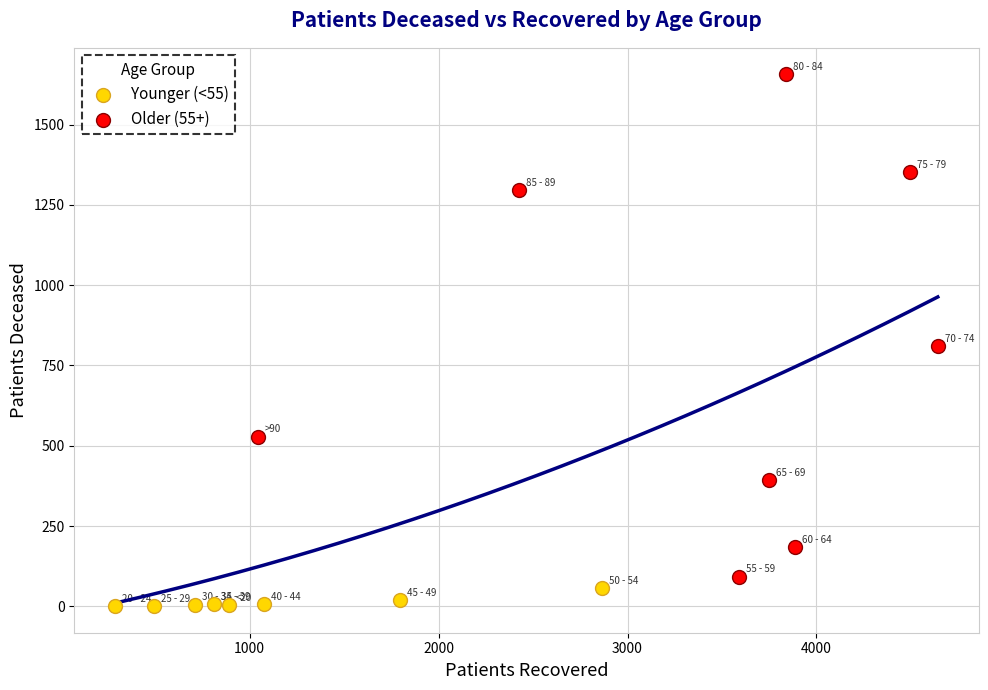

Which series reaches the minimum Y coordinate?

Younger (<55)